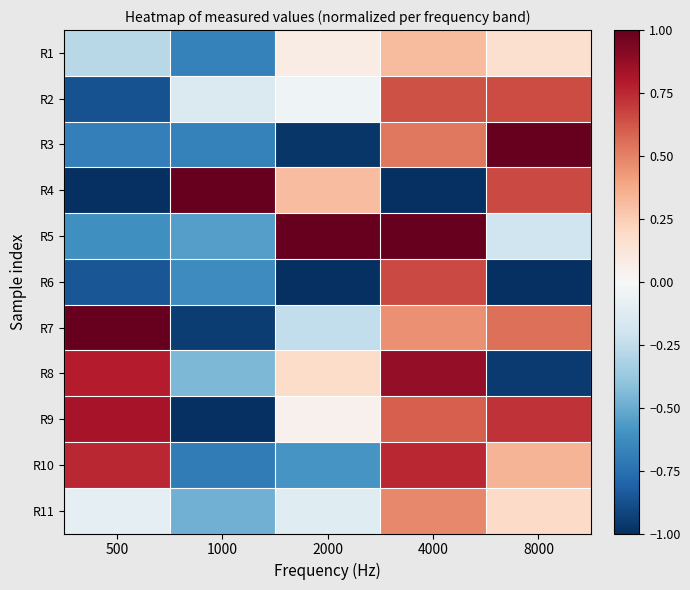

At which category is the sum across all series the highest?

4000